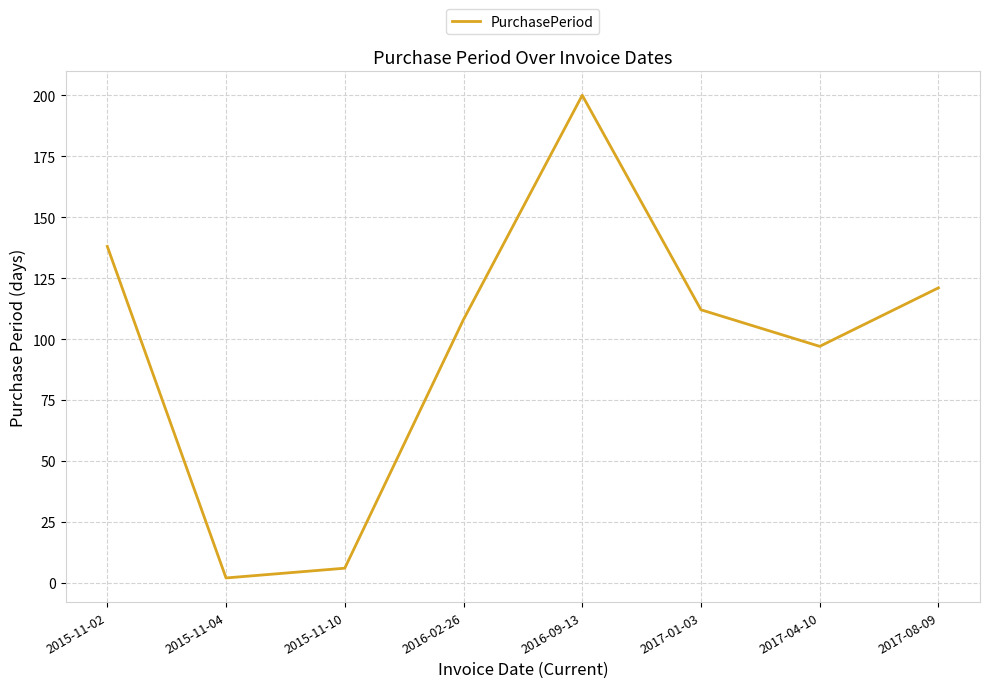

At which label is the value closest to 101?

2017-04-10